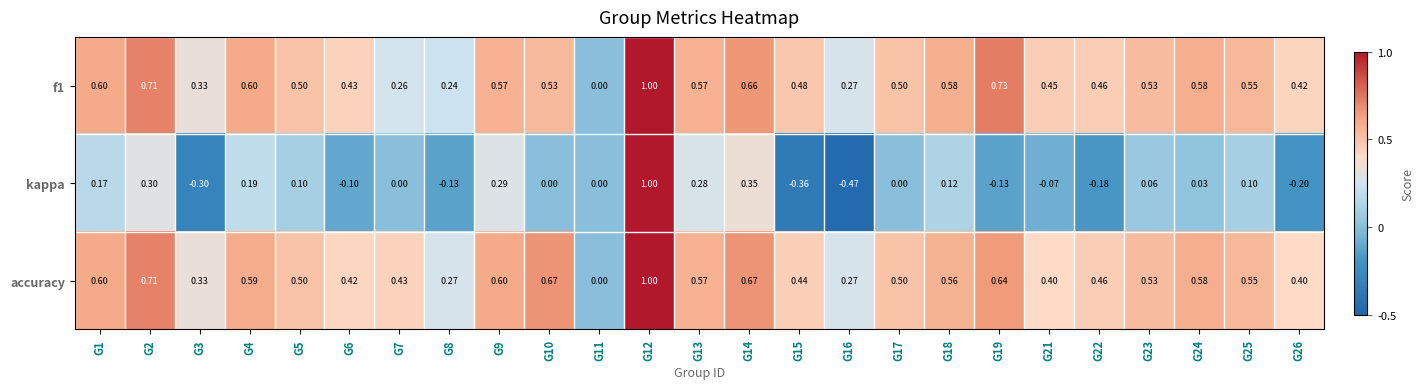

Which series has the largest range (max minus min)?

kappa